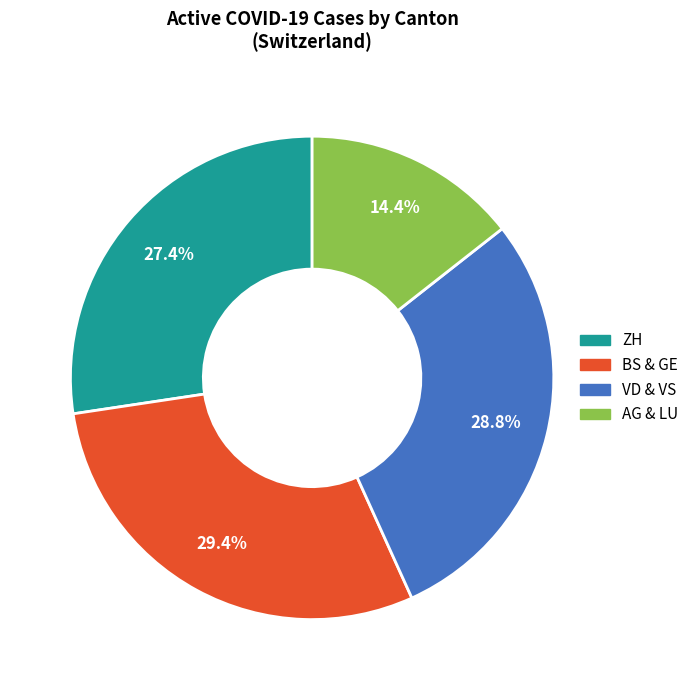

Which has a higher value, ZH or AG & LU?

ZH